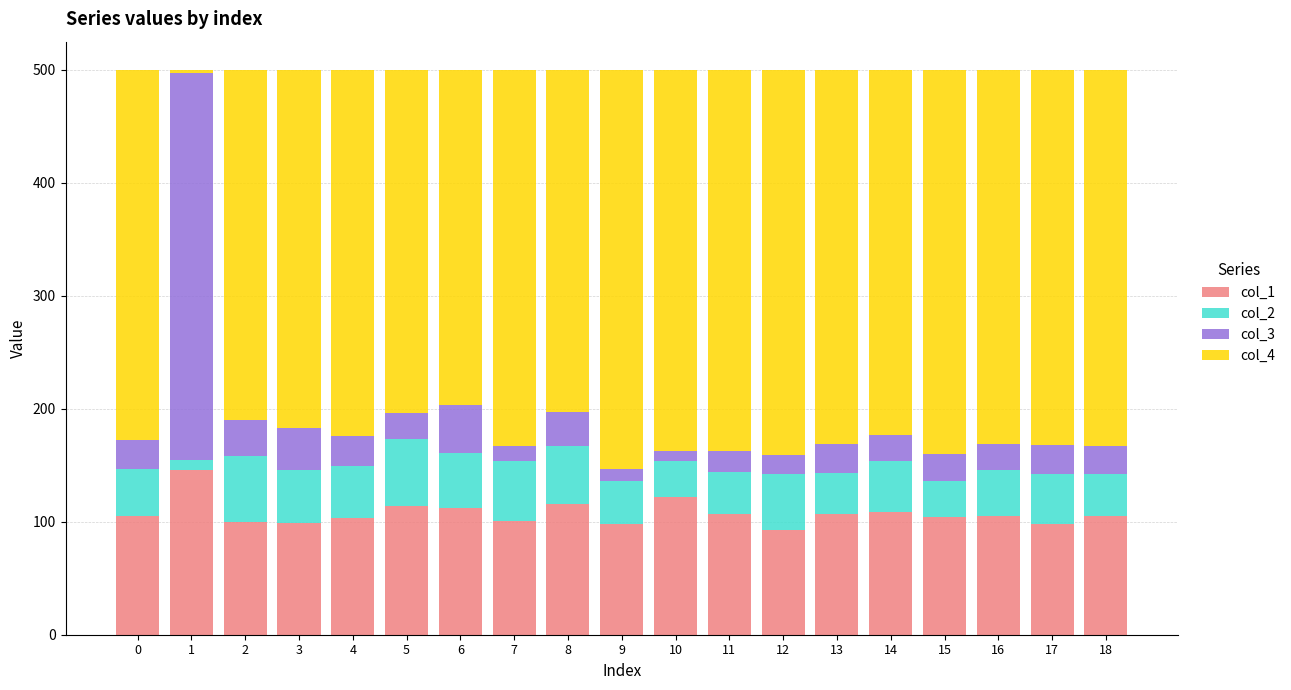

The value of col_1 at 2 is 60. True or false?

False